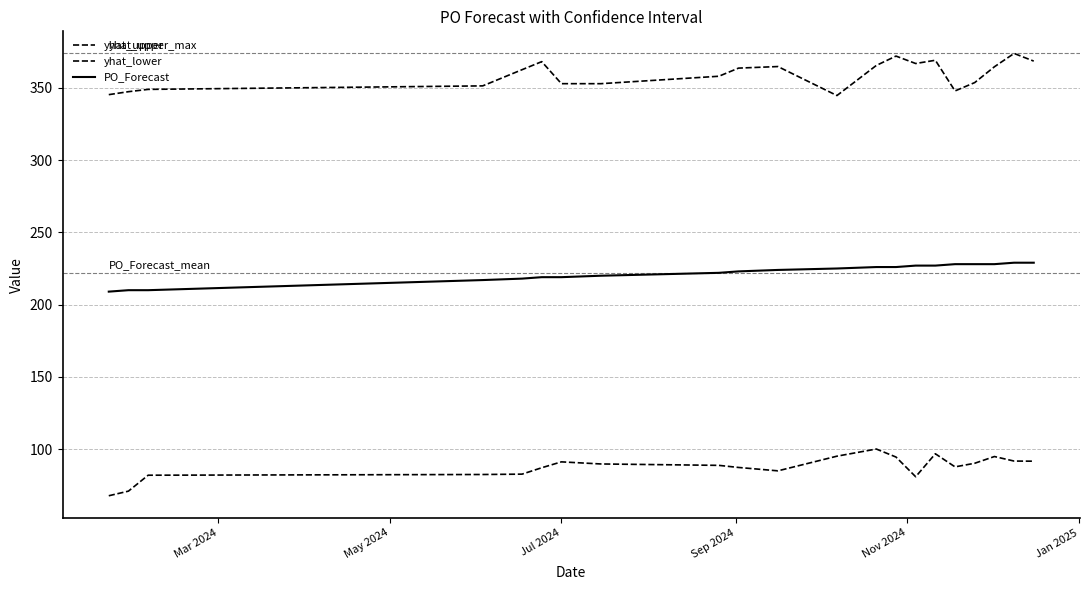

Which series has the largest total across all categories?

yhat_upper